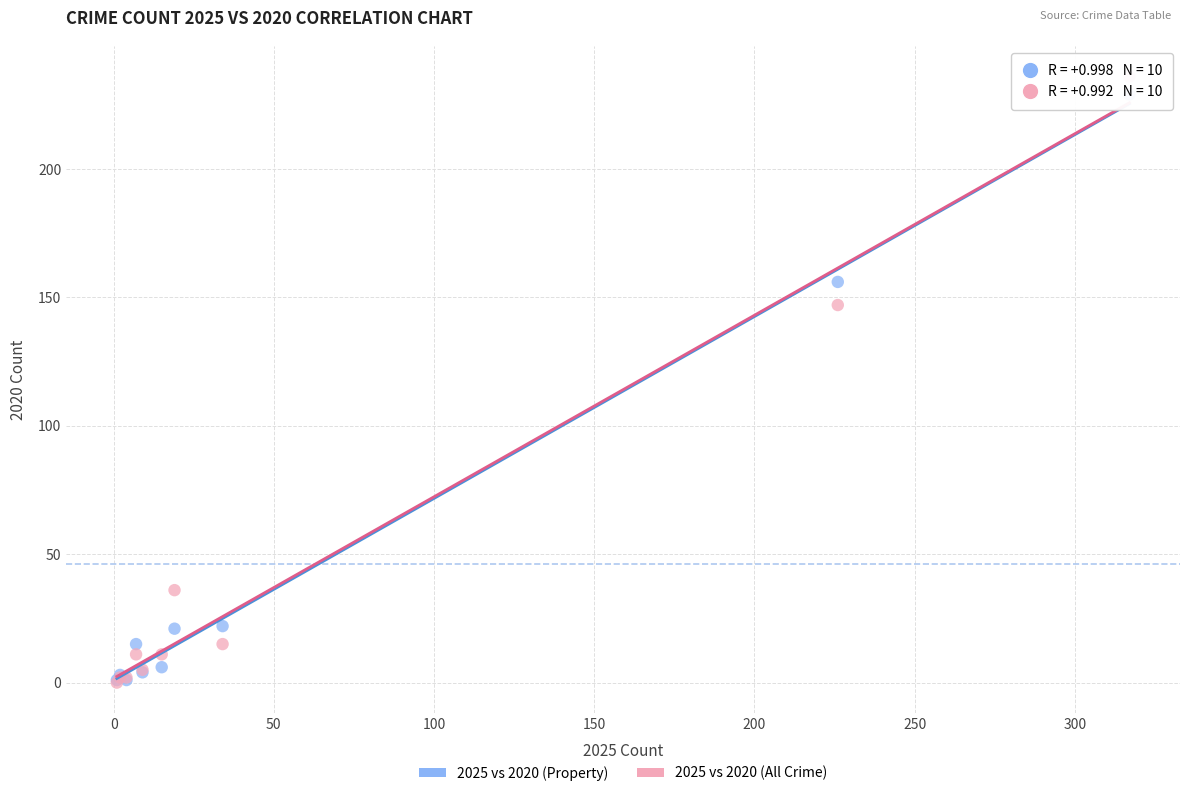

In the 2025 vs 2020 (All Crime) series, what Y value is closest to 118?

147